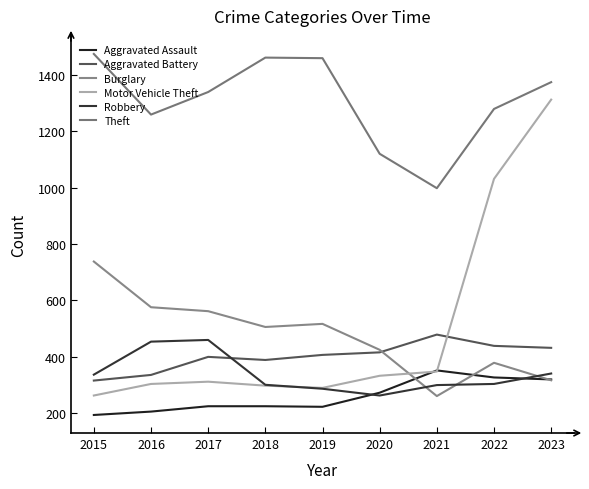

At which category is the sum across all series the highest?

2023